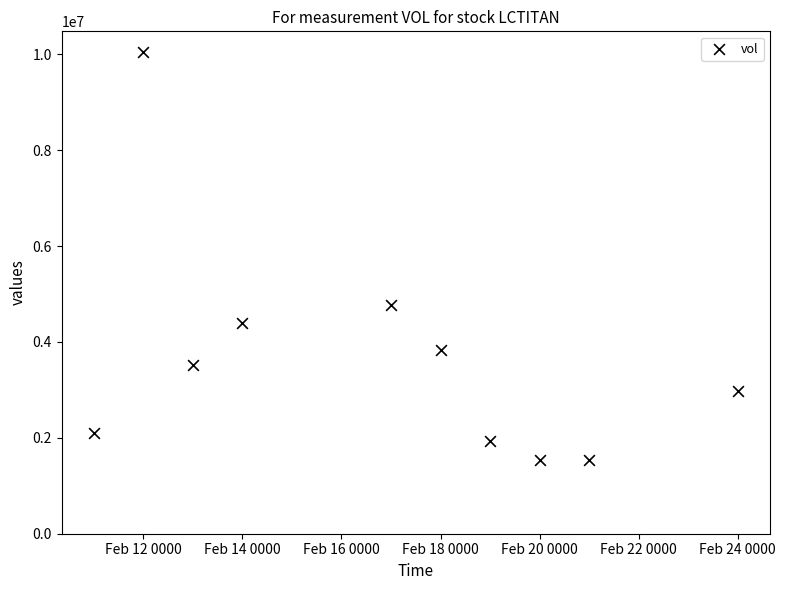

What is the average Y value?

3663350